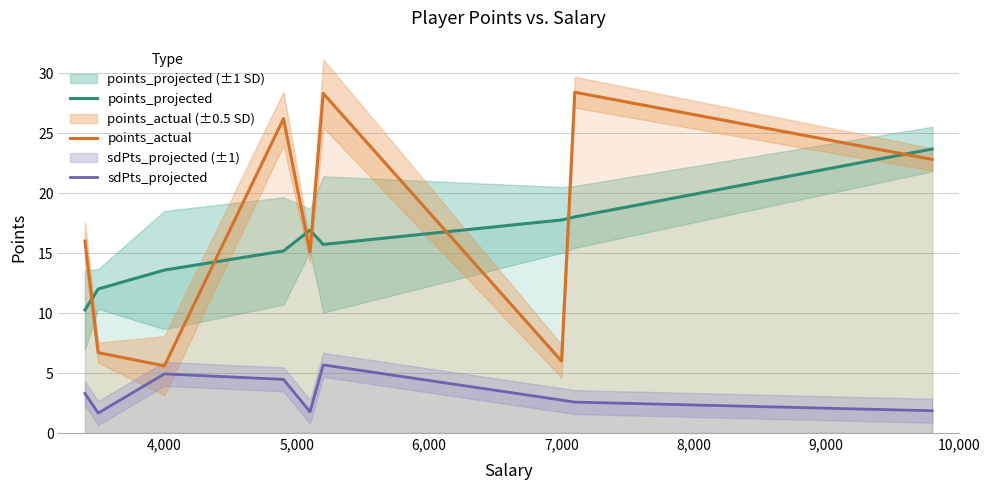

True or false: sdPts_projected and points_actual cross at least once.

False